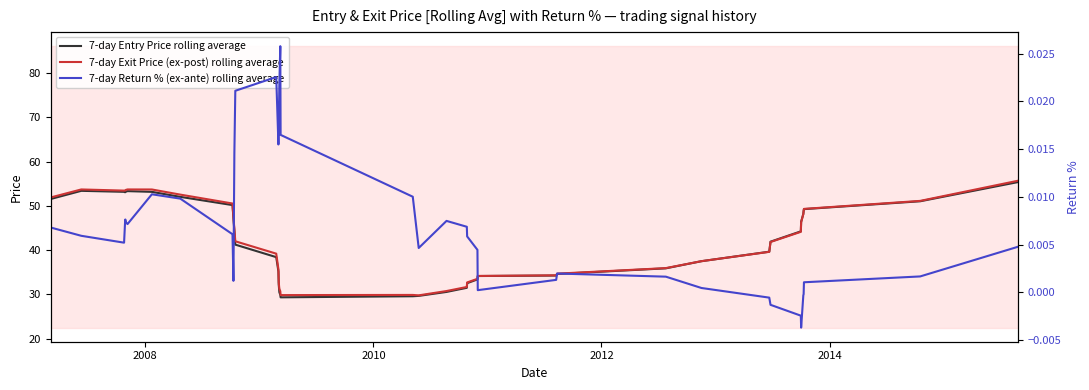

True or false: 7-day Entry Price rolling average has more than 2 points higher than both neighbors.

False